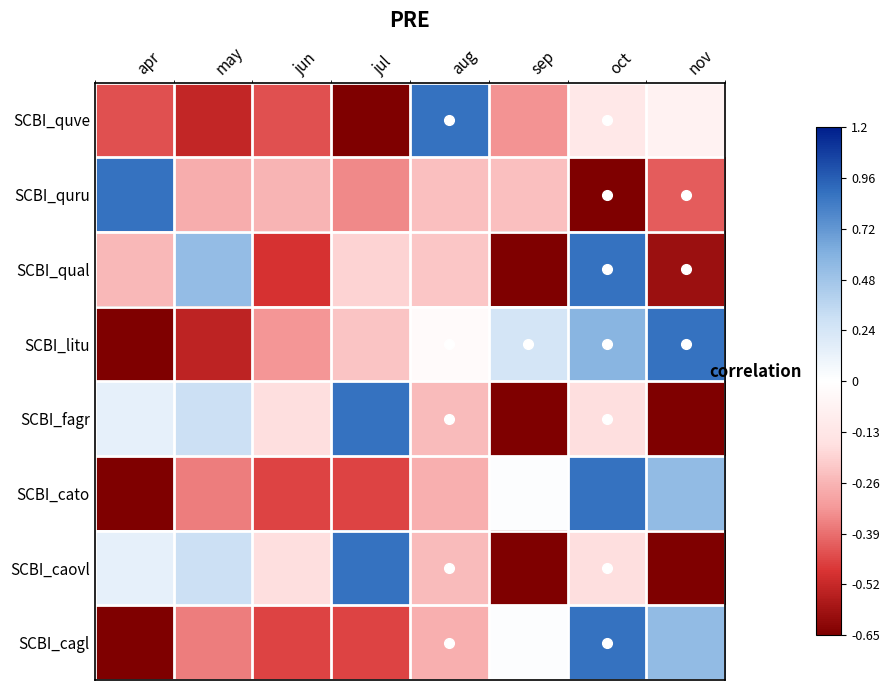

Which series has the largest range (max minus min)?

SCBI_quve